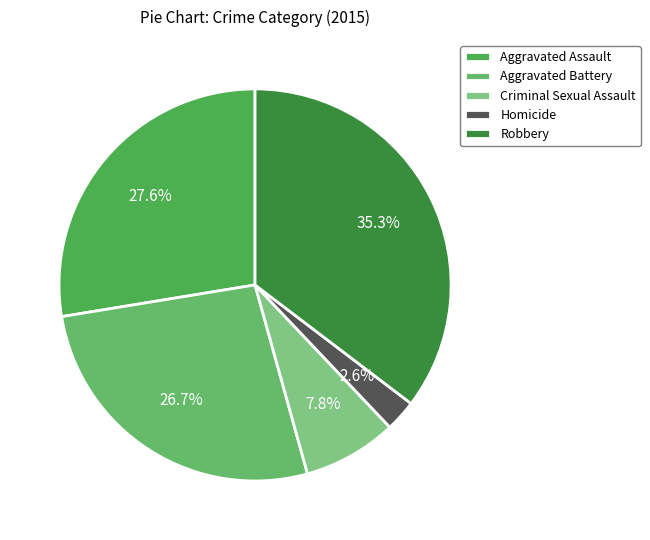

How many segments does this pie chart have?

5